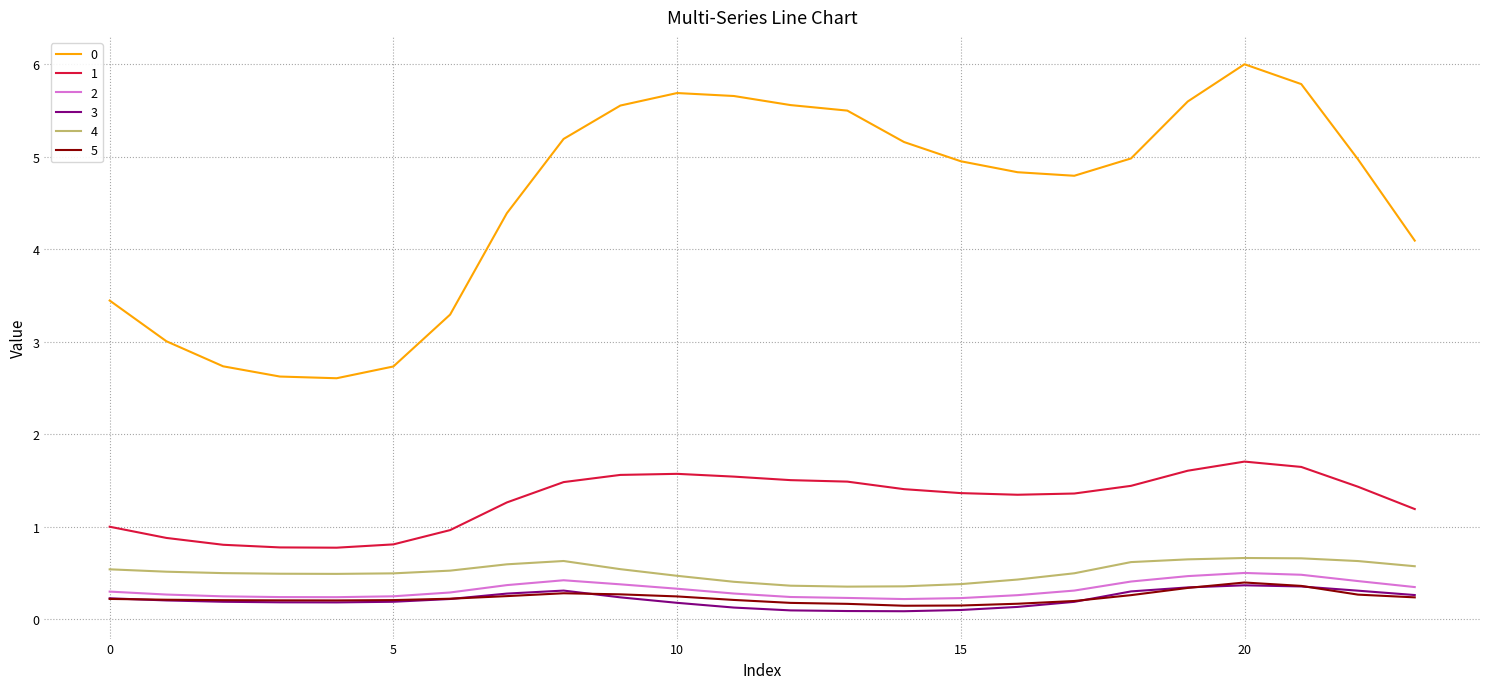

True or false: 0 and 3 intersect in this chart.

False